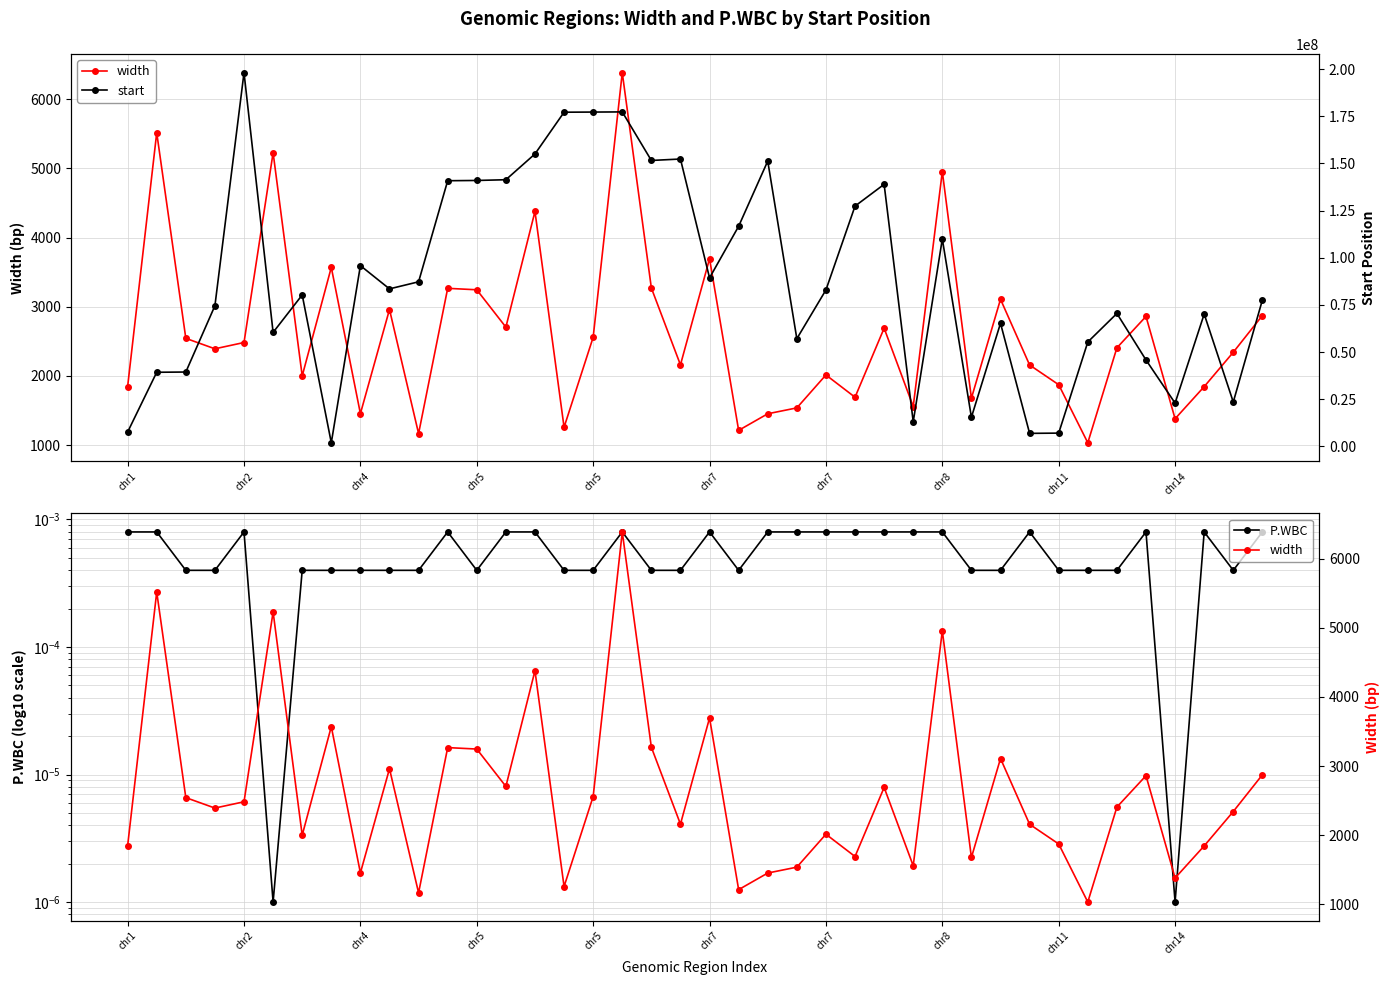

At 22, list the series in order from smallest to largest.

P.WBC, width, start